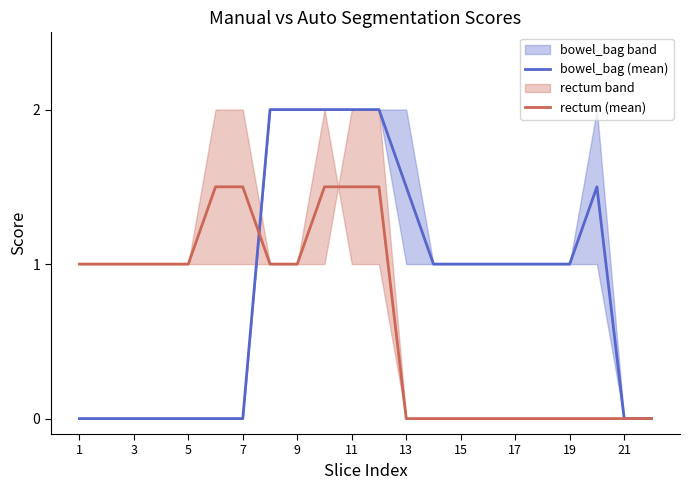

How many times do bowel_bag (mean) and rectum (mean) cross each other?

1